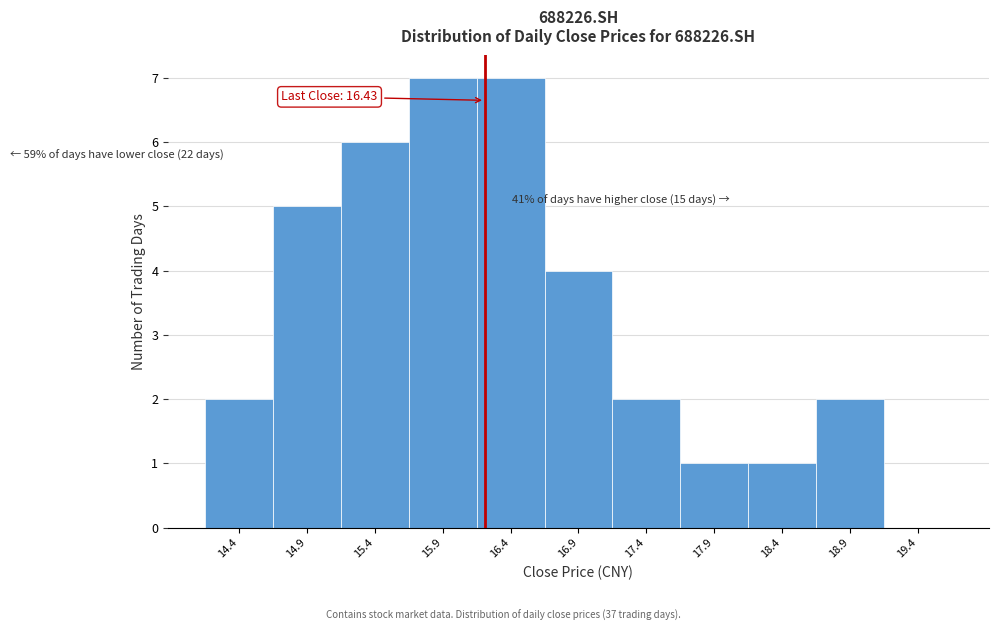

Reading right to left, what are all the values shown in this chart?

19.4=0	18.9=2	18.4=1	17.9=1	17.4=2	16.9=4	16.4=7	15.9=7	15.4=6	14.9=5	14.4=2